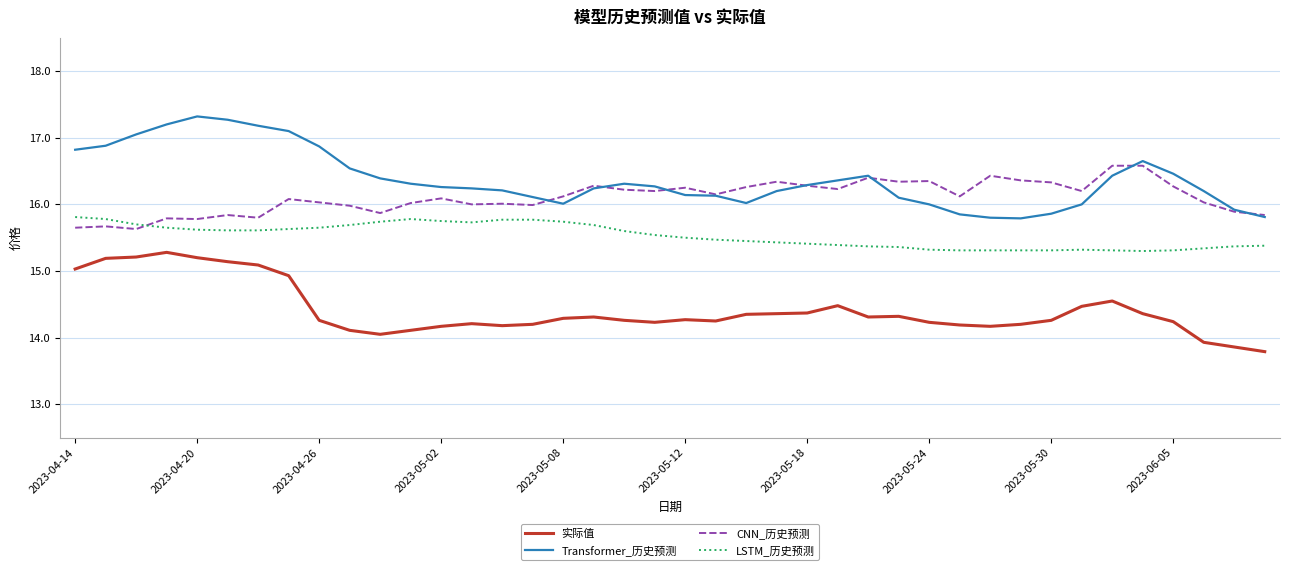

List the series in order of their peak value, lowest first.

实际值, LSTM_历史预测, CNN_历史预测, Transformer_历史预测